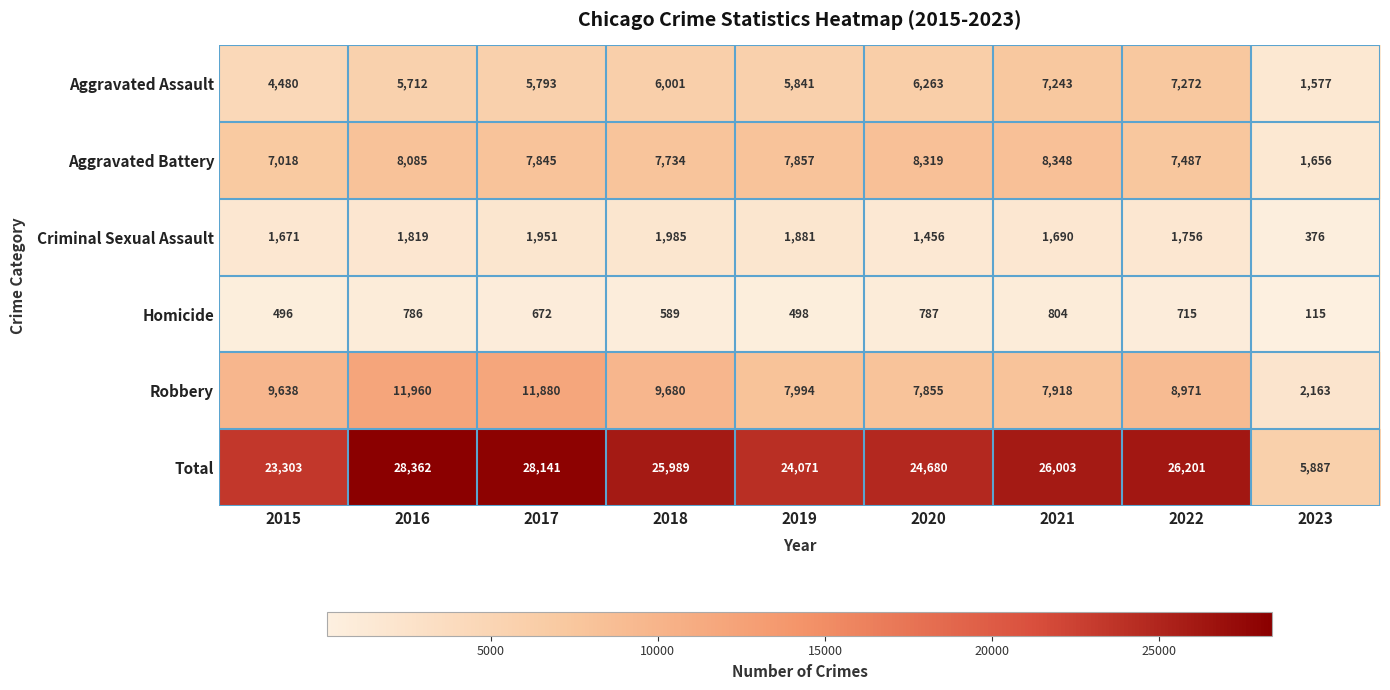

Which series changed the most between 2020 and 2022?

Total